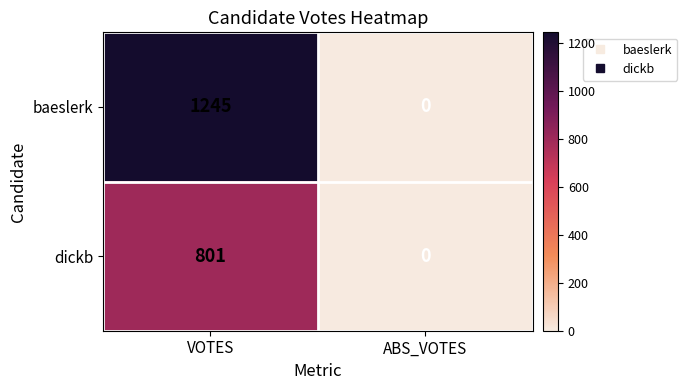

List the series in order of their peak value, lowest first.

dickb, baeslerk